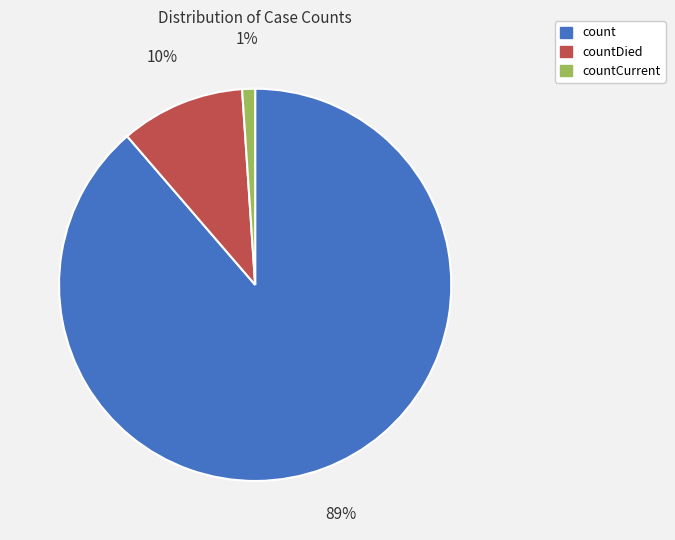

Is there a majority slice in this chart?

Yes